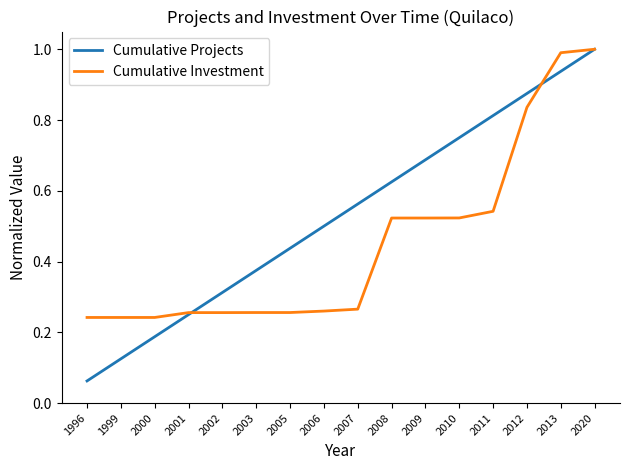

Which series has the widest spread of values?

Cumulative Projects